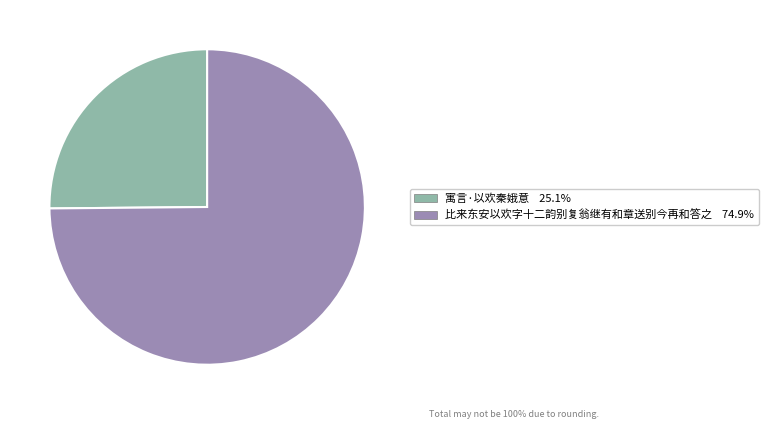

Do 寓言·以欢秦娥意 and 比来东安以欢字十二韵别复翁继有和章送别今再和答之 together represent more than half of the pie?

Yes